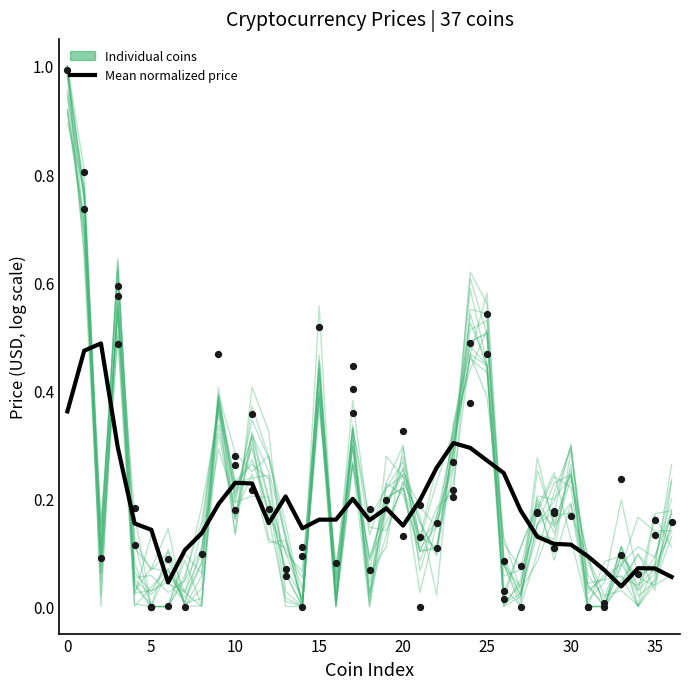

What are all the series names shown in the legend?

Individual coins, Mean normalized price